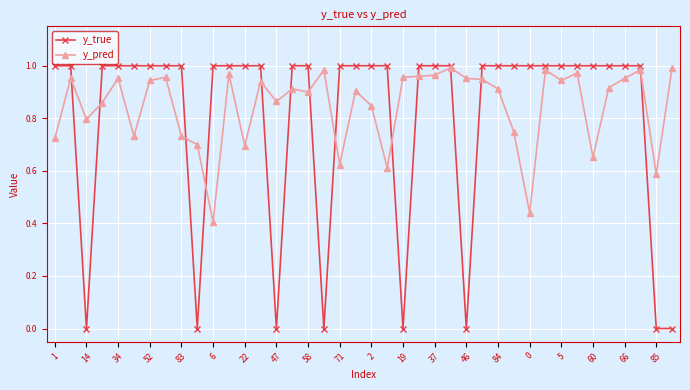

Which series has the largest range (max minus min)?

y_true